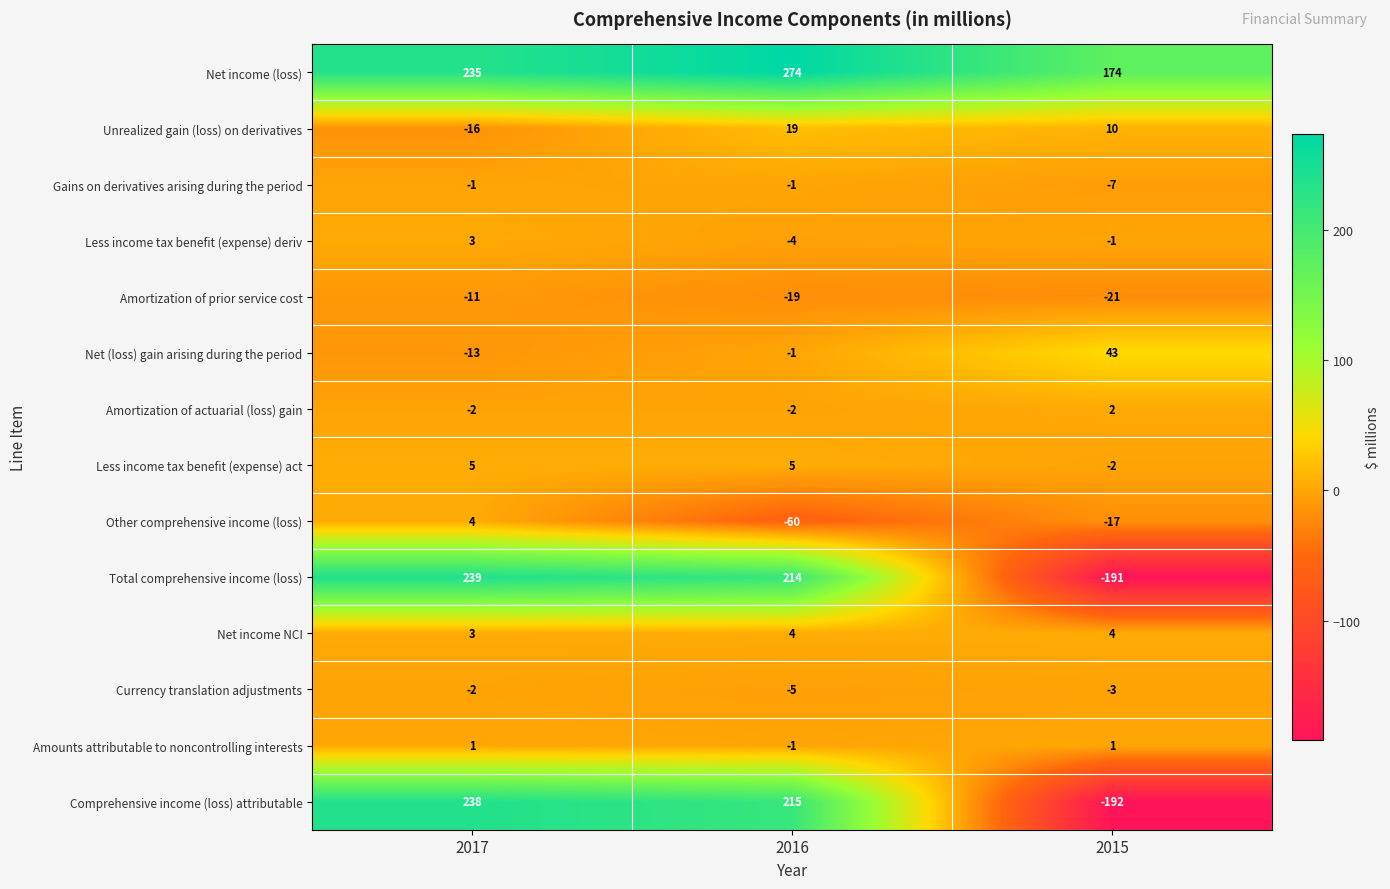

What is the sum of the Net income (loss) values at 2015 and 2016?

448